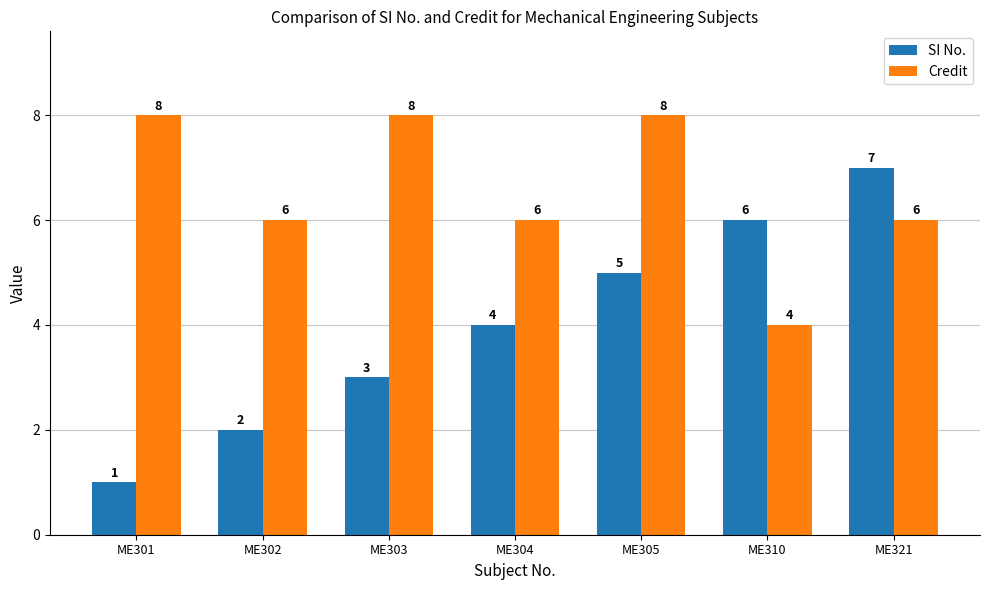

Rank the series at ME305 from highest to lowest value.

Credit, SI No.